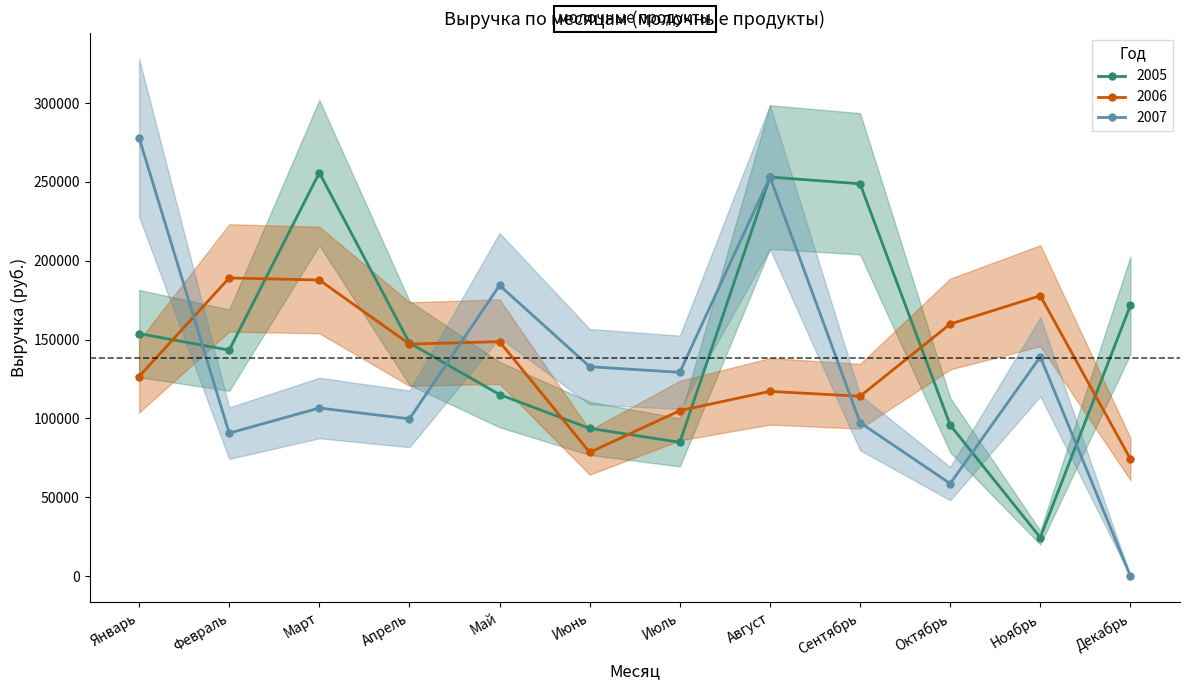

What is the value of the 2007 point at the 8th from the left?

253129.4